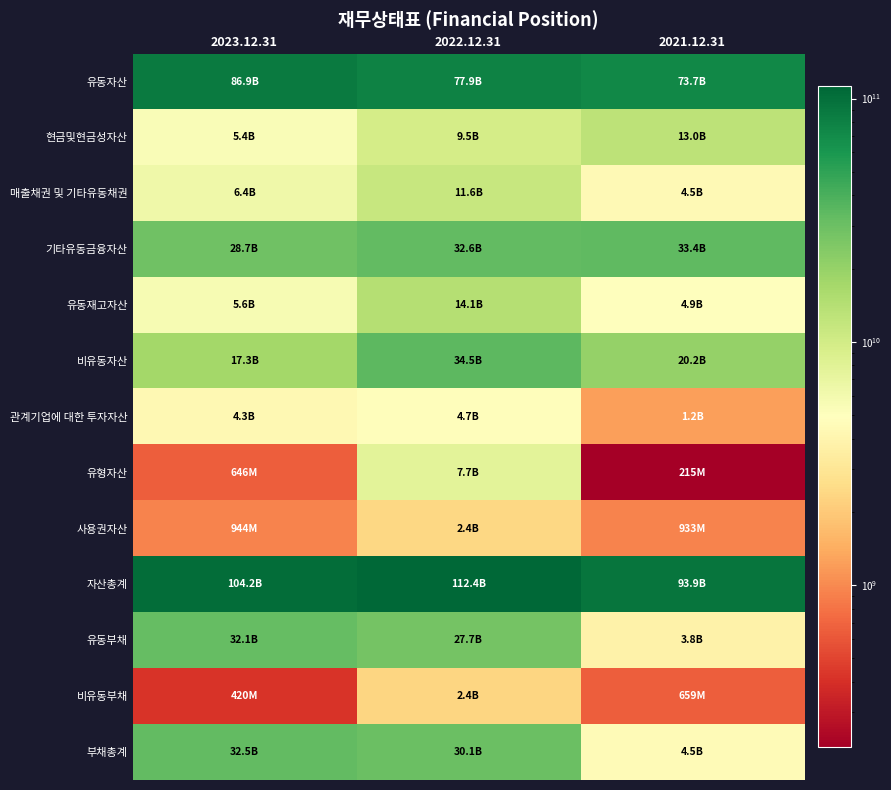

Which series has the largest total across all categories?

자산총계